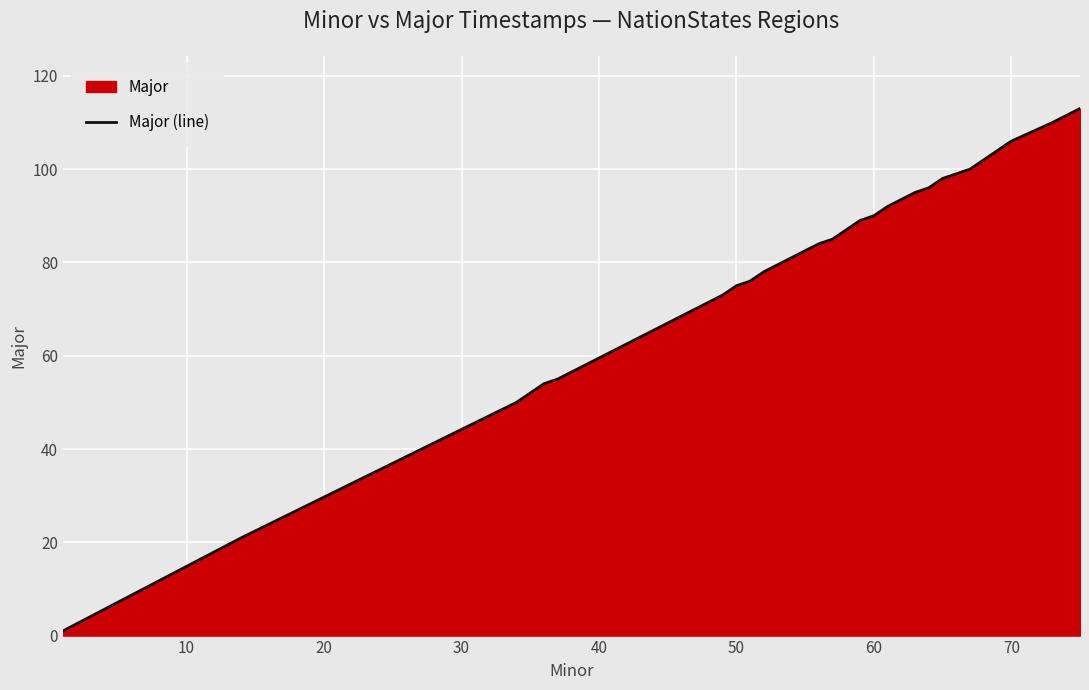

Does the chart display data point markers on the line(s)?

No